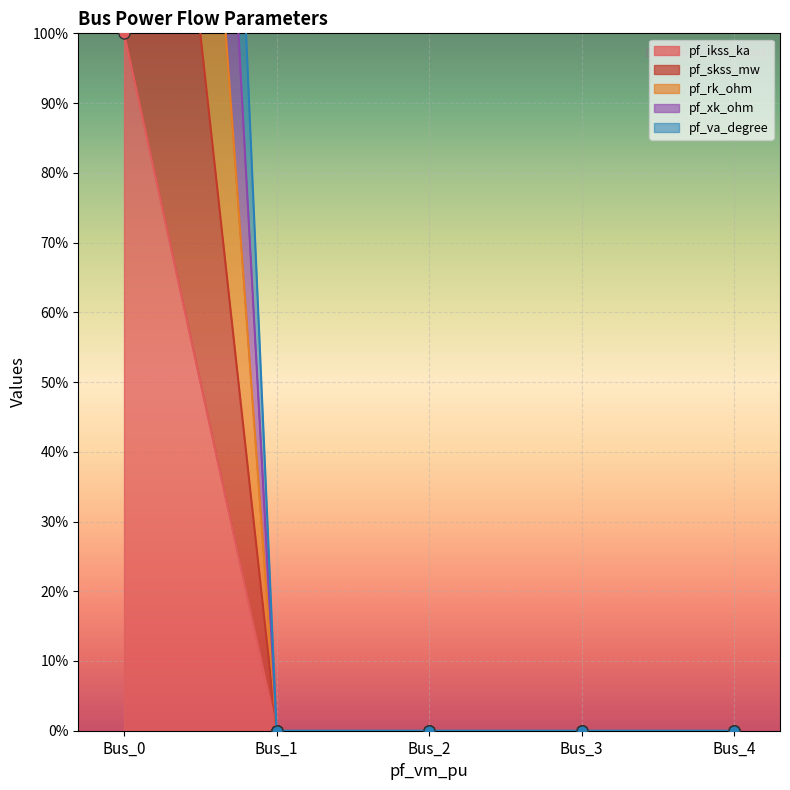

Which series has the largest range (max minus min)?

pf_va_degree